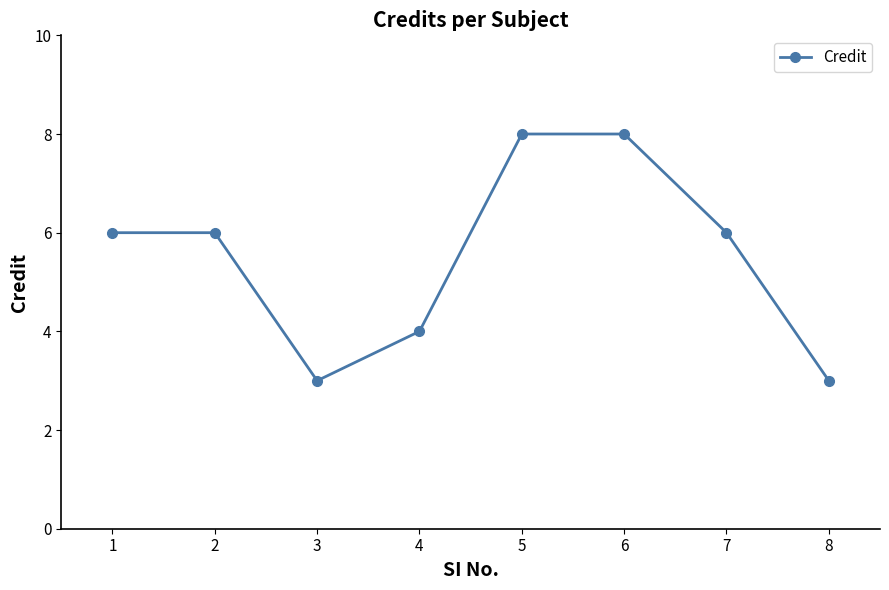

What is the difference between the maximum and minimum values?

5